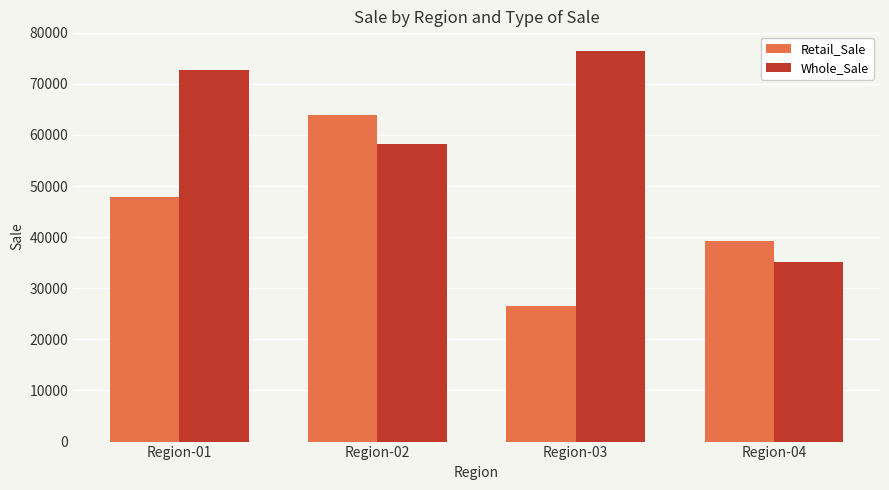

Is the value of Whole_Sale at Region-01 greater than the value of Retail_Sale at Region-01?

Yes